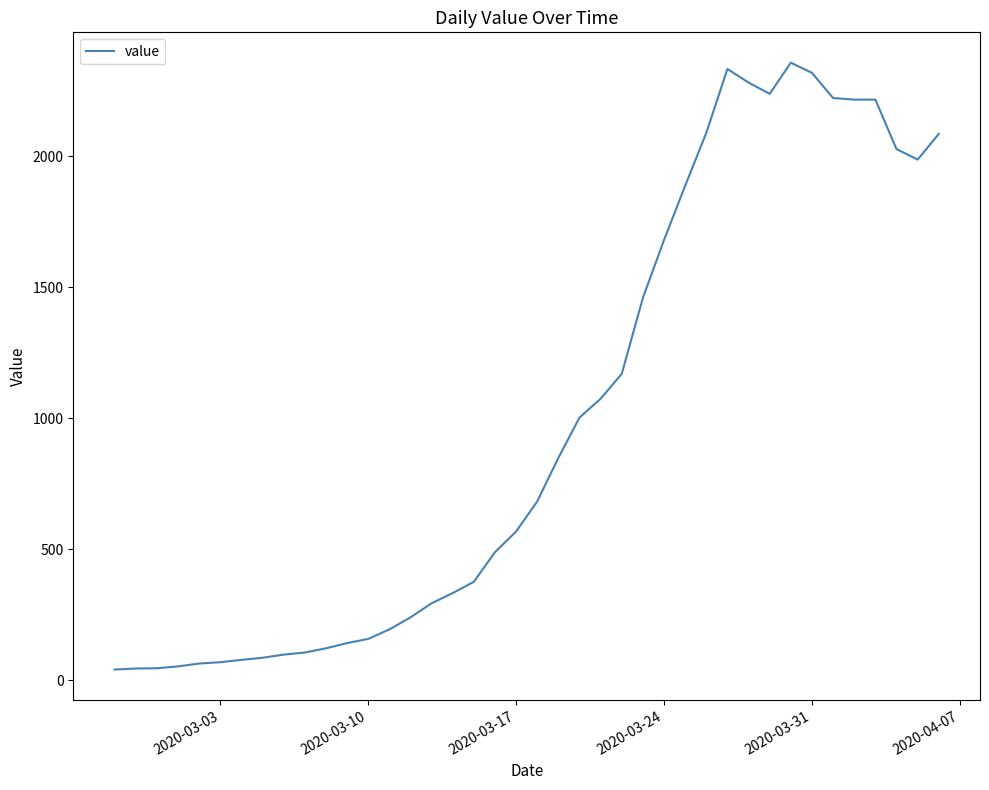

How many lines are shown in the chart?

1